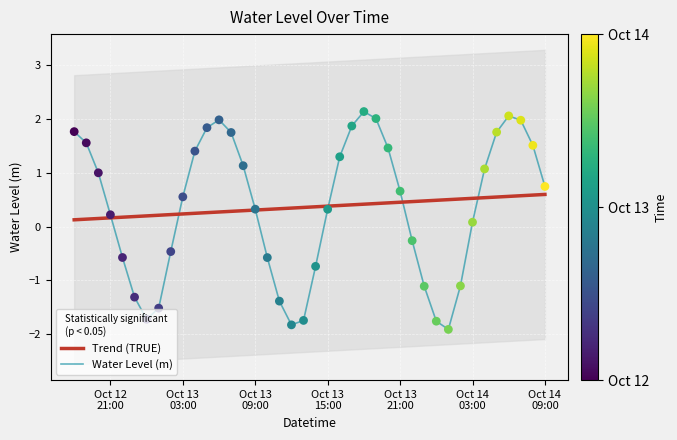

Which series has the largest total across all categories?

Trend (TRUE)